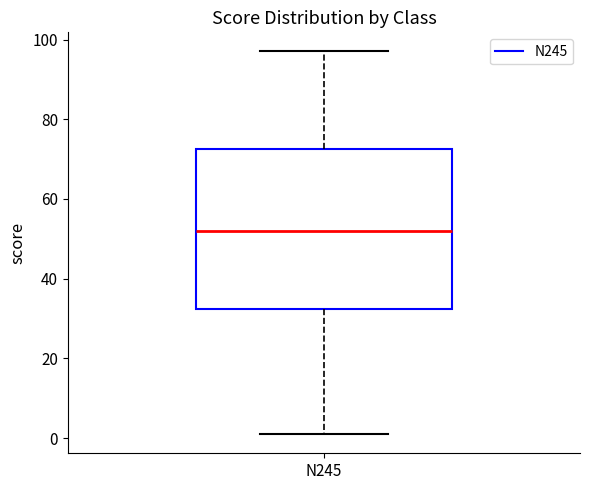

Read this box plot against the y-axis: the position of the median line, the range covered by the box, and the ends of both whiskers. The values are not printed on the chart, so give them approximately, as read against the axis.

median 52, box 32 to 72, whiskers 2 to 98